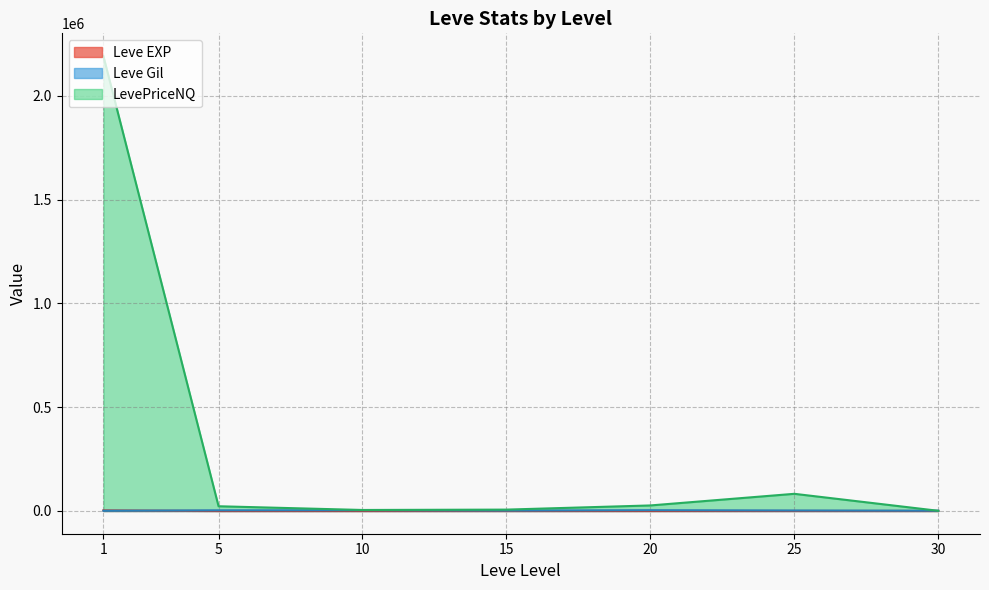

How many lines are shown in the chart?

3